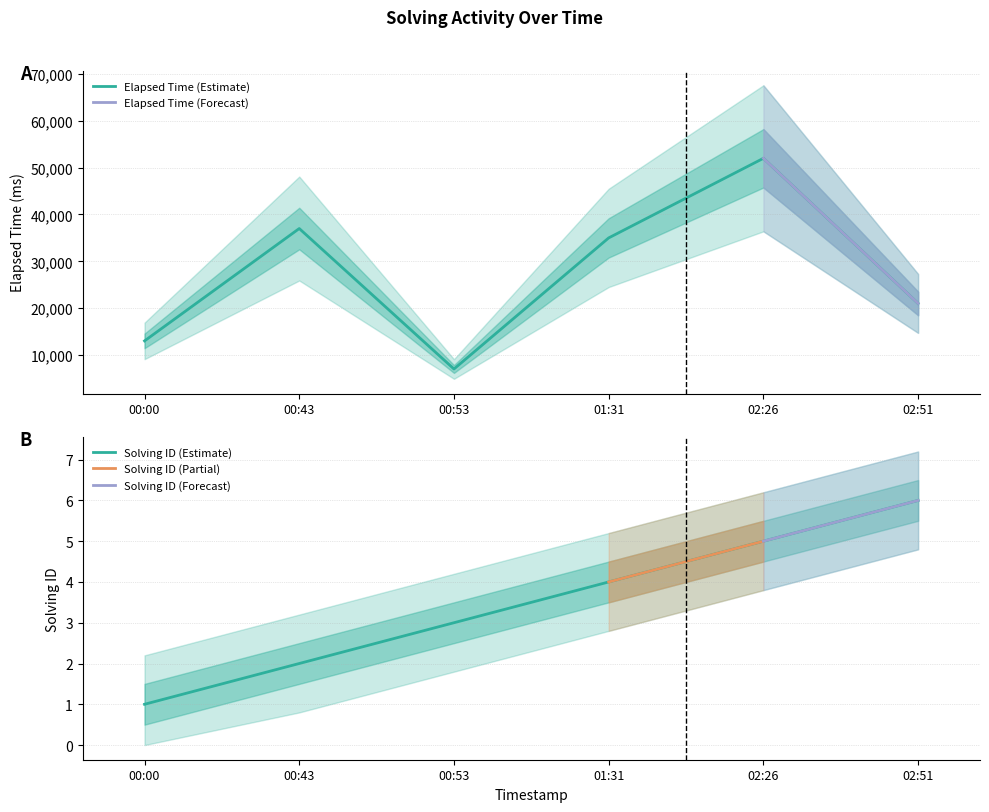

Which series has the widest spread of values?

elapsed_time